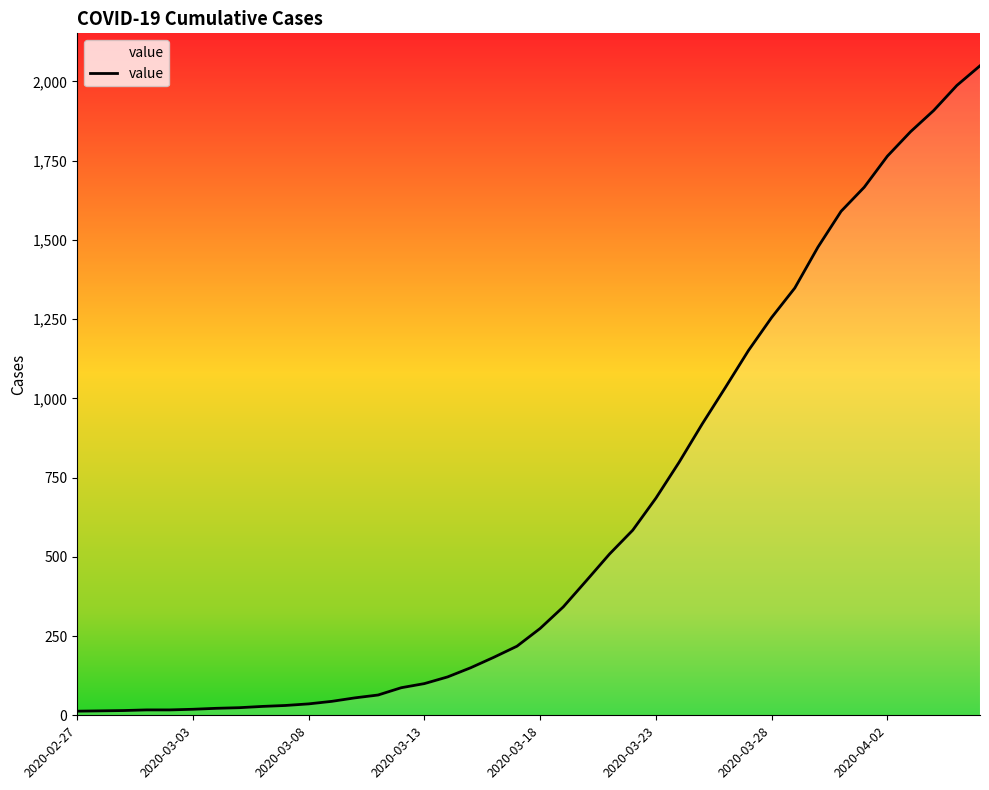

Does the chart have visible grid lines?

No